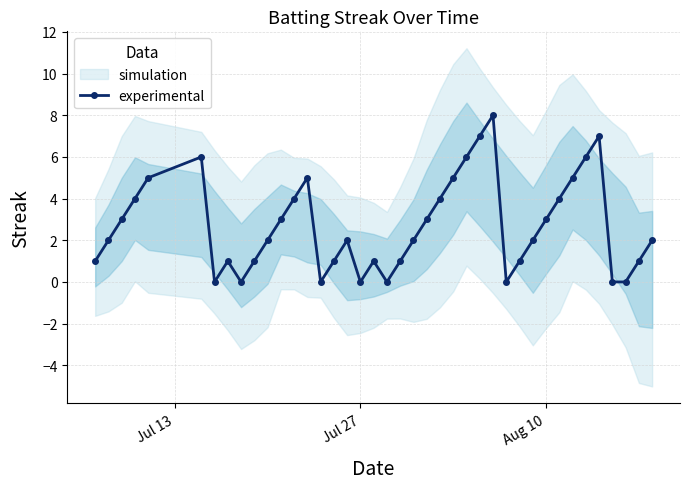

True or false: experimental has more than 0 points higher than both neighbors.

True